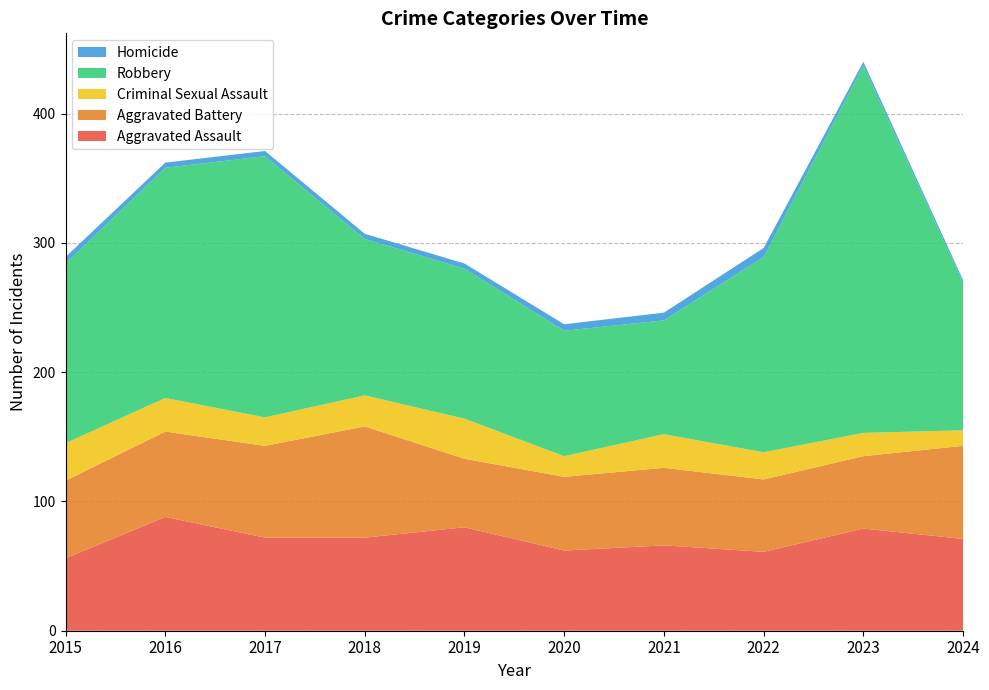

Reading left to right, transcribe all the data shown in this chart.

Aggravated Assault: 56	88	72	72	80	62	66	61	79	71
Aggravated Battery: 60	66	71	86	53	57	60	56	56	72
Criminal Sexual Assault: 29	26	22	24	31	16	26	21	18	12
Robbery: 139	178	202	121	116	97	88	151	284	114
Homicide: 5	4	4	4	4	5	6	7	3	2